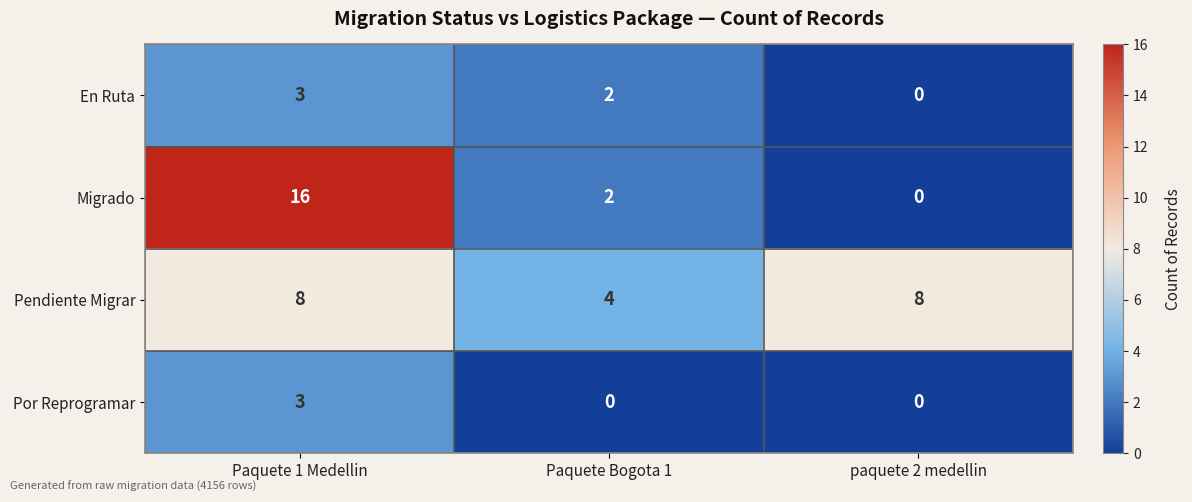

Reading right to left, what are all the values shown in this chart?

En Ruta: 0	2	3
Migrado: 0	2	16
Pendiente Migrar: 8	4	8
Por Reprogramar: 0	0	3